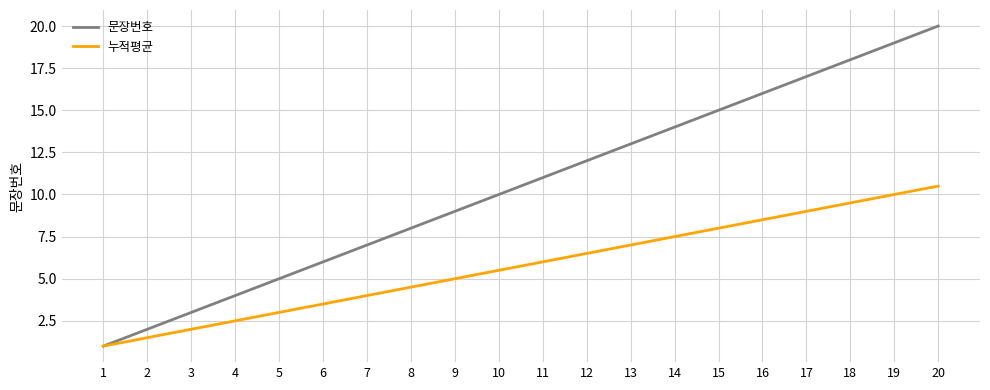

Which series has the largest range (max minus min)?

문장번호